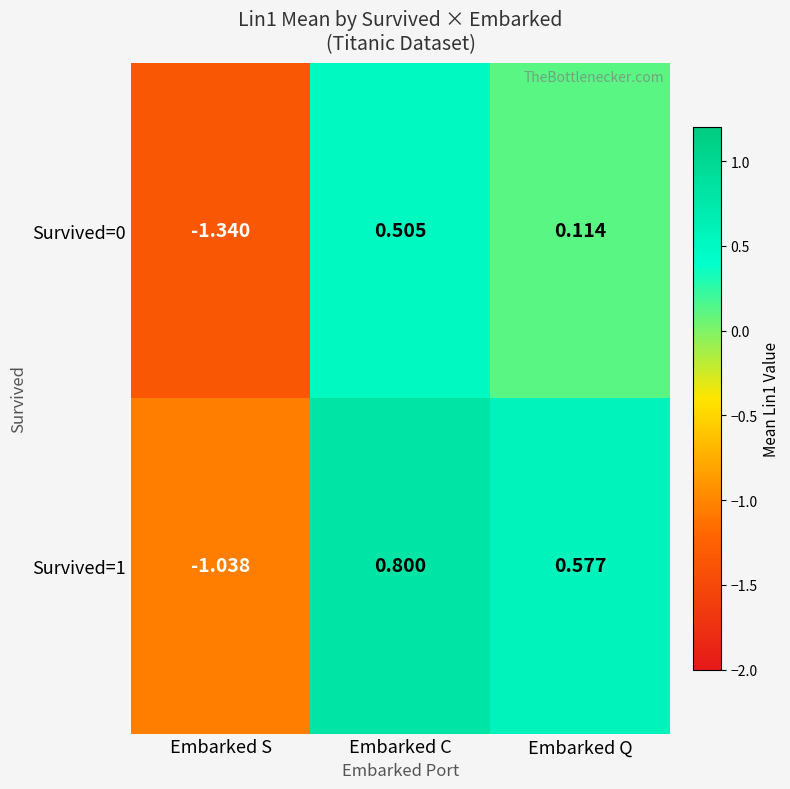

How many distinct data groups are displayed?

2